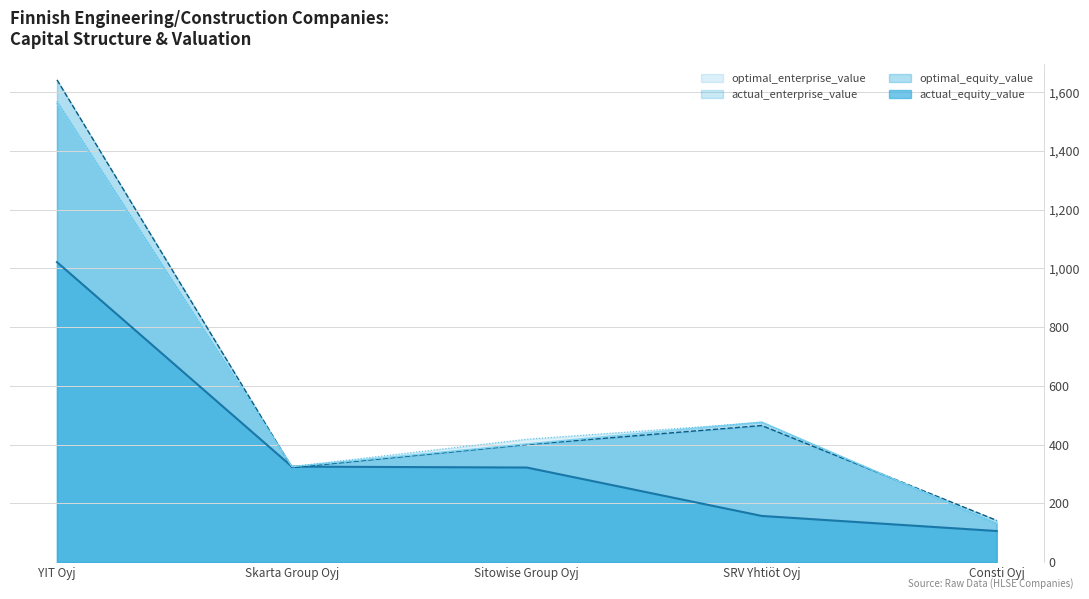

Which series changed the most between Skarta Group Oyj and SRV Yhtiöt Oyj?

actual_equity_value